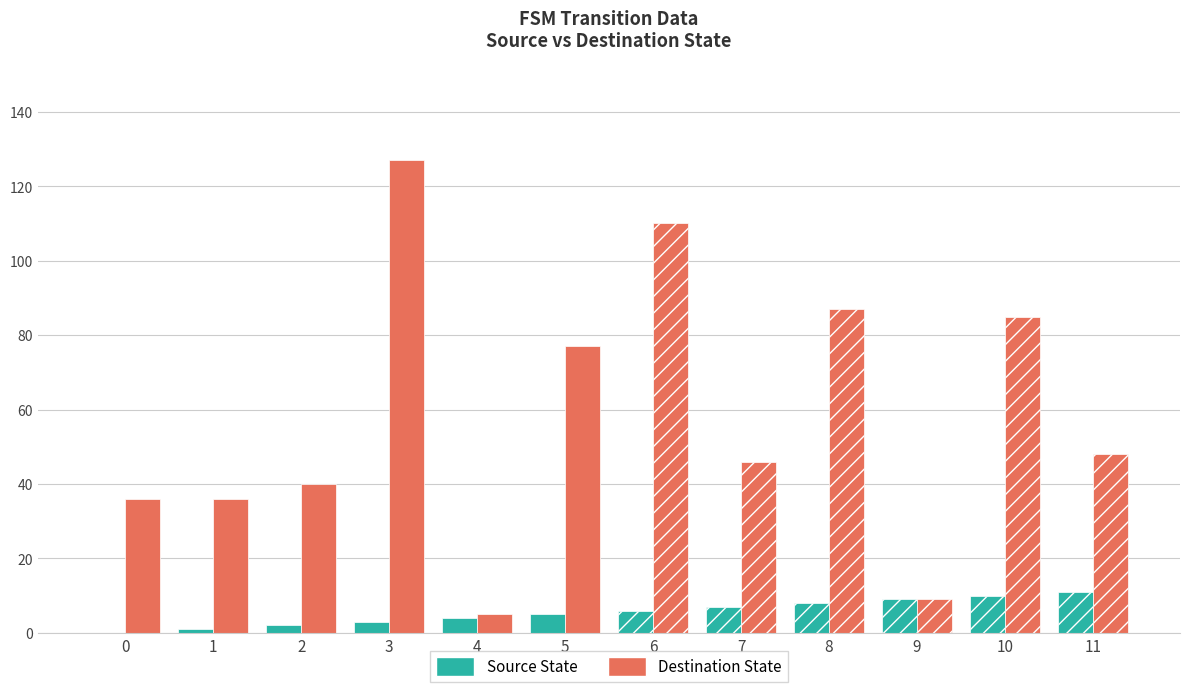

Which series has the widest spread of values?

Destination State